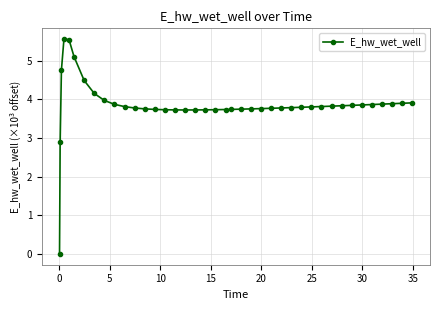

What is the value of the 22nd point from the left?

3.7